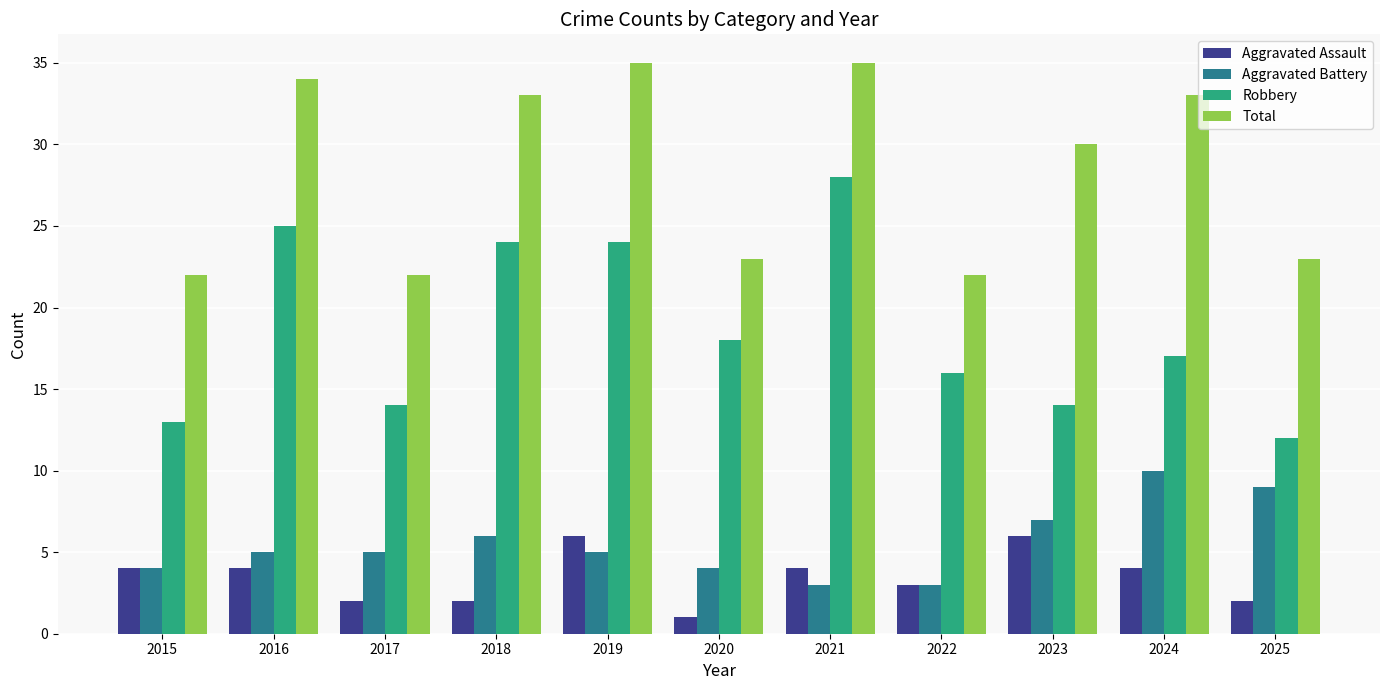

How many categories are shown in the chart?

11